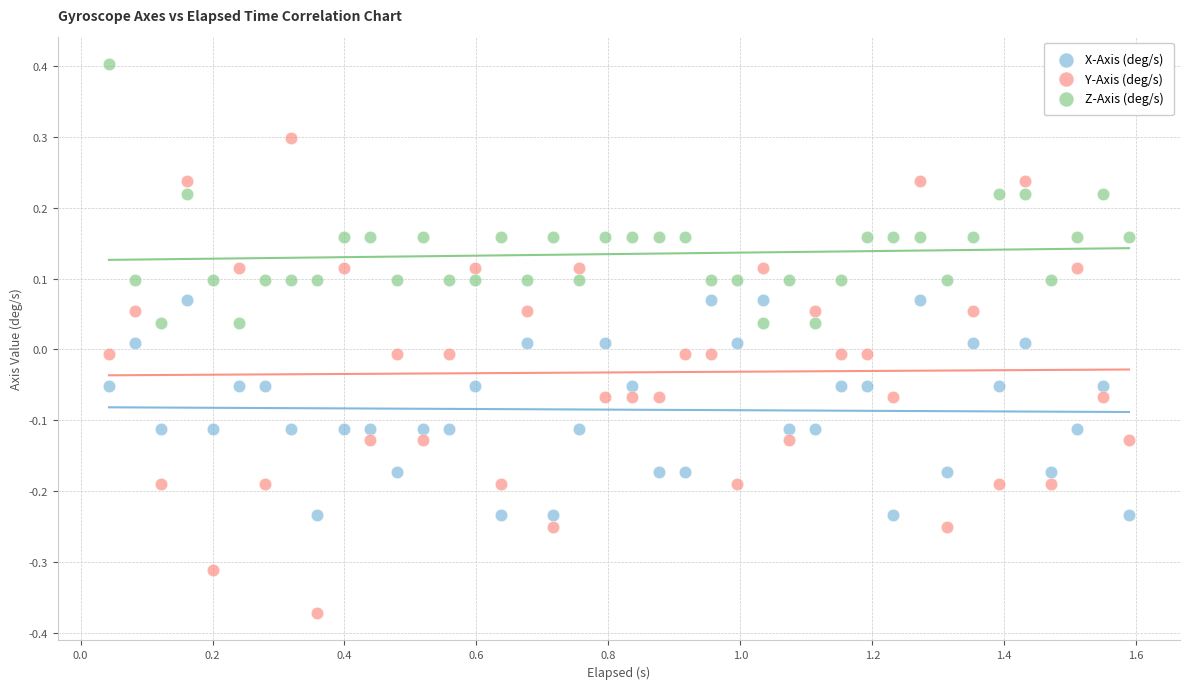

Which series reaches the minimum Y coordinate?

Y-Axis (deg/s)